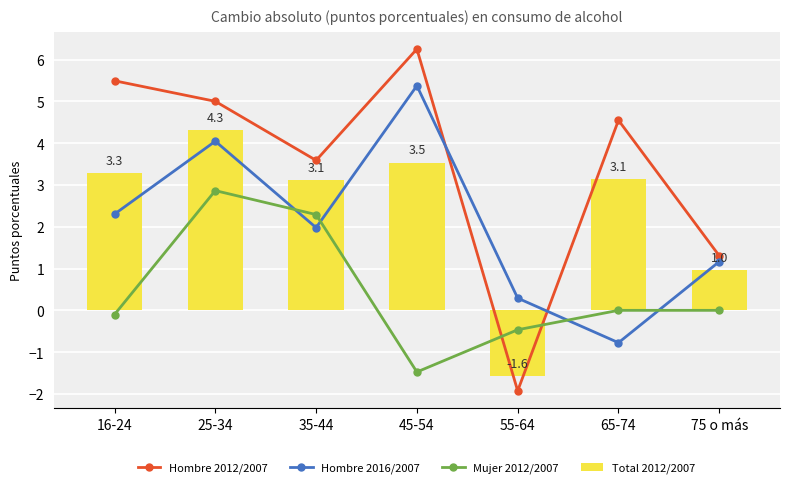

Between 55-64 and 65-74, which series saw the biggest shift?

Hombre 2012/2007